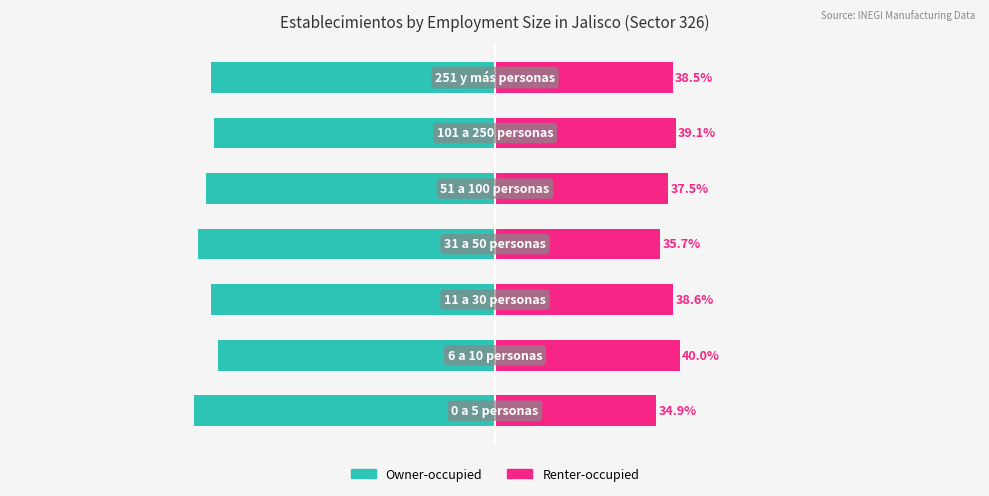

The Owner-occupied series shows -100.6 at −125. True or false?

False